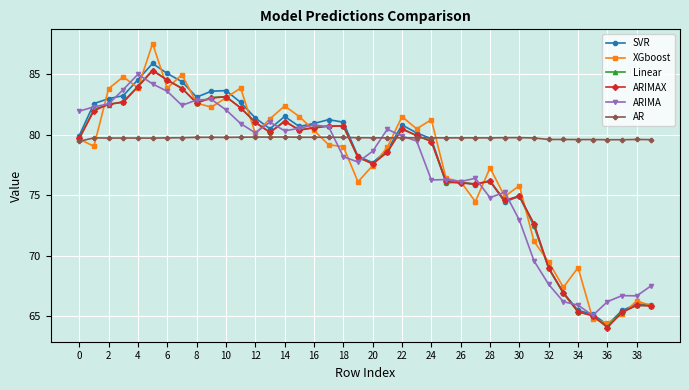

What is the minimum value for SVR?

64.3